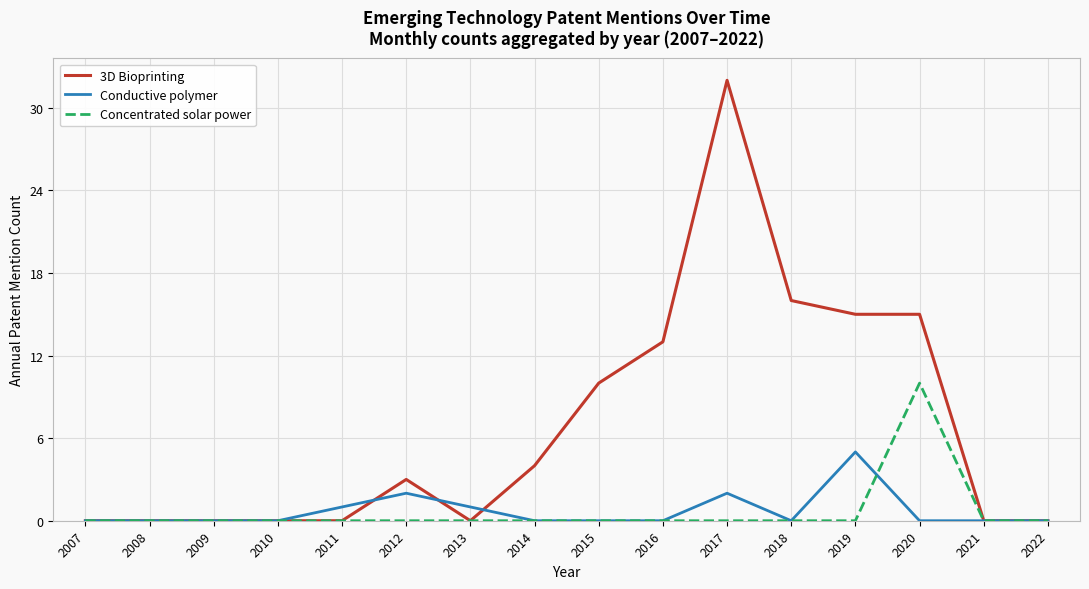

Between 2017 and 2020, which series saw the biggest shift?

3D Bioprinting